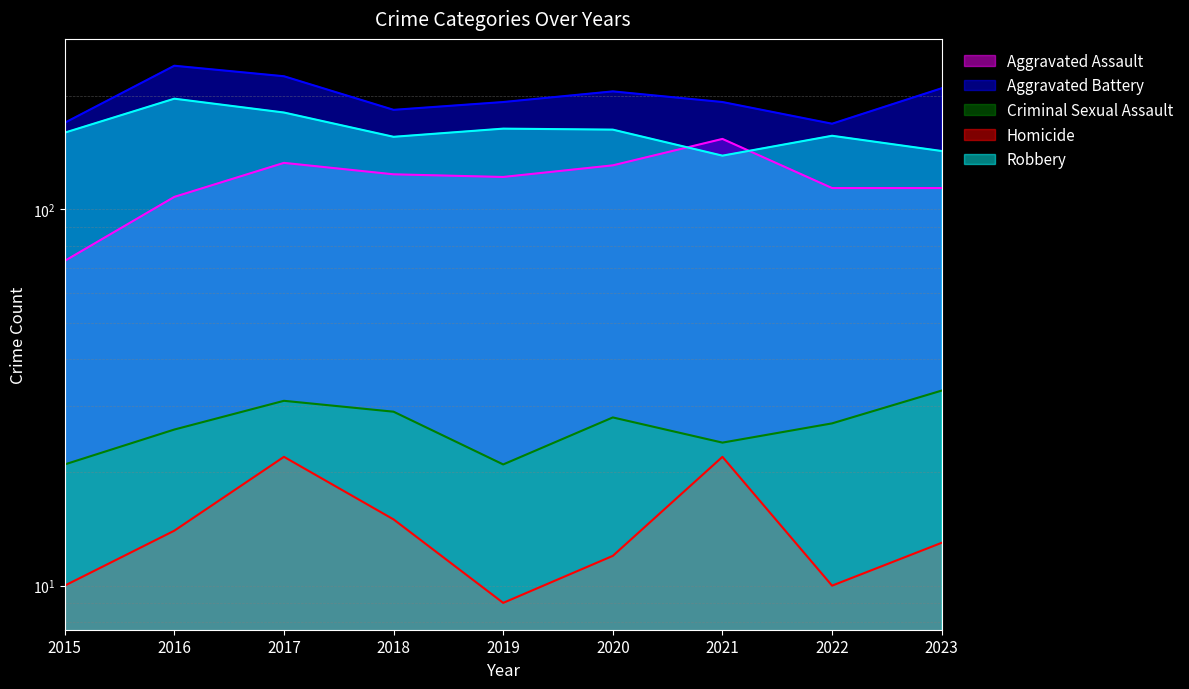

Which series has the largest range (max minus min)?

Aggravated Assault